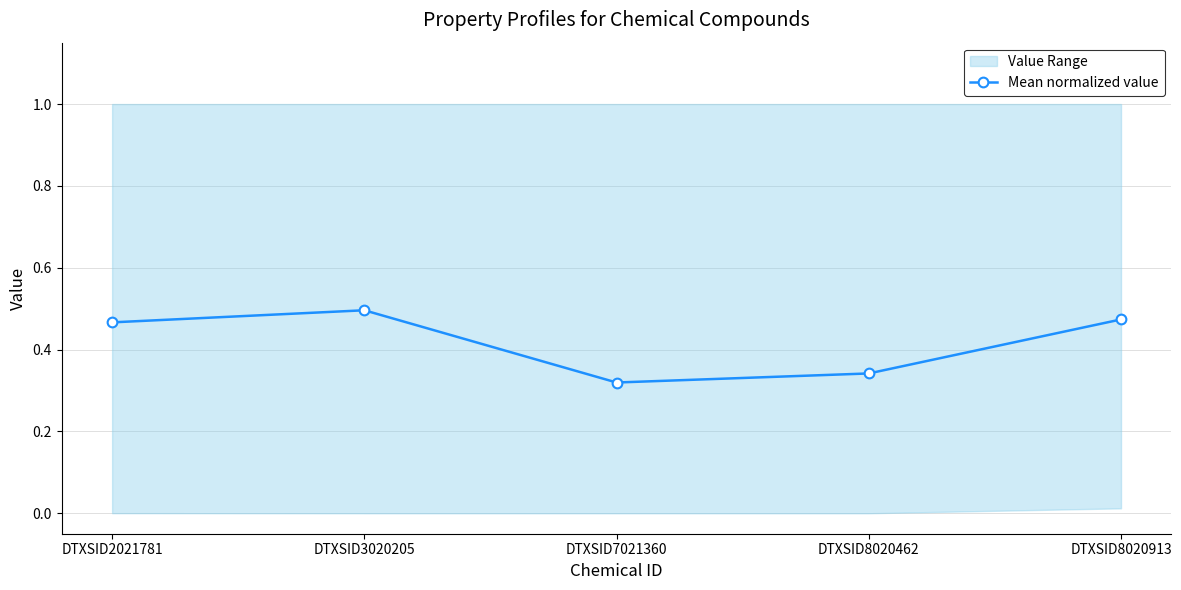

Reading right to left, what are all the values shown in this chart?

DTXSID8020913=0.5	DTXSID8020462=0.3	DTXSID7021360=0.3	DTXSID3020205=0.5	DTXSID2021781=0.5